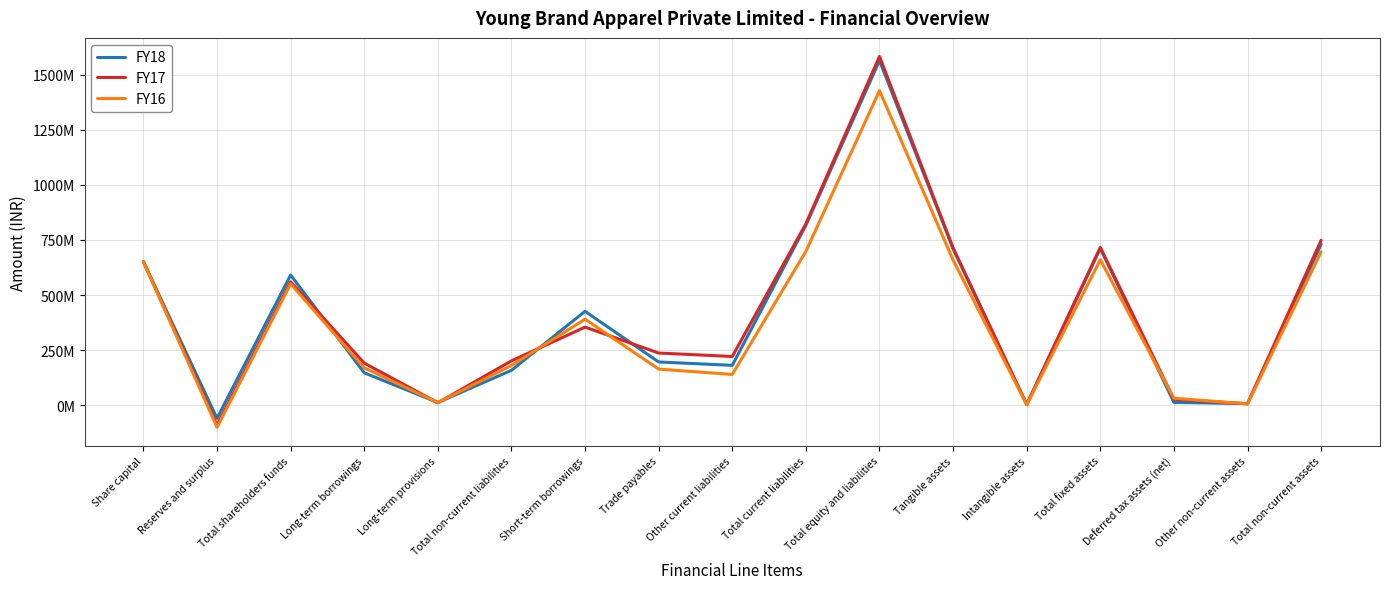

Is this an area chart (filled region under the line)?

No